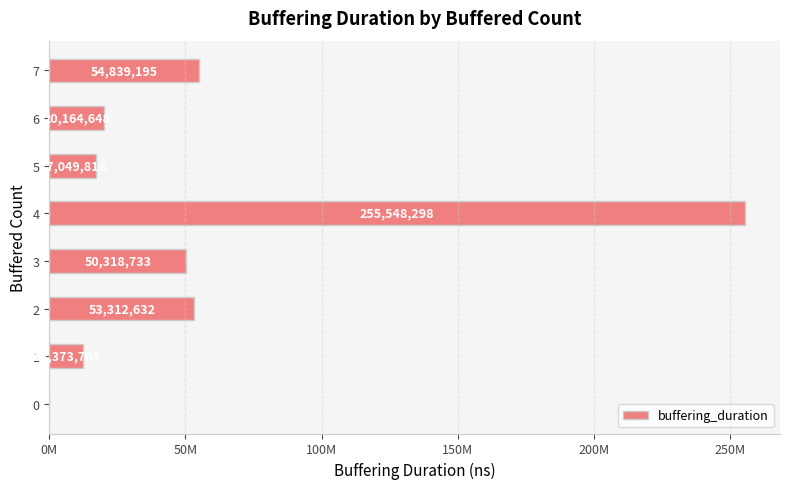

How many values are above zero?

7